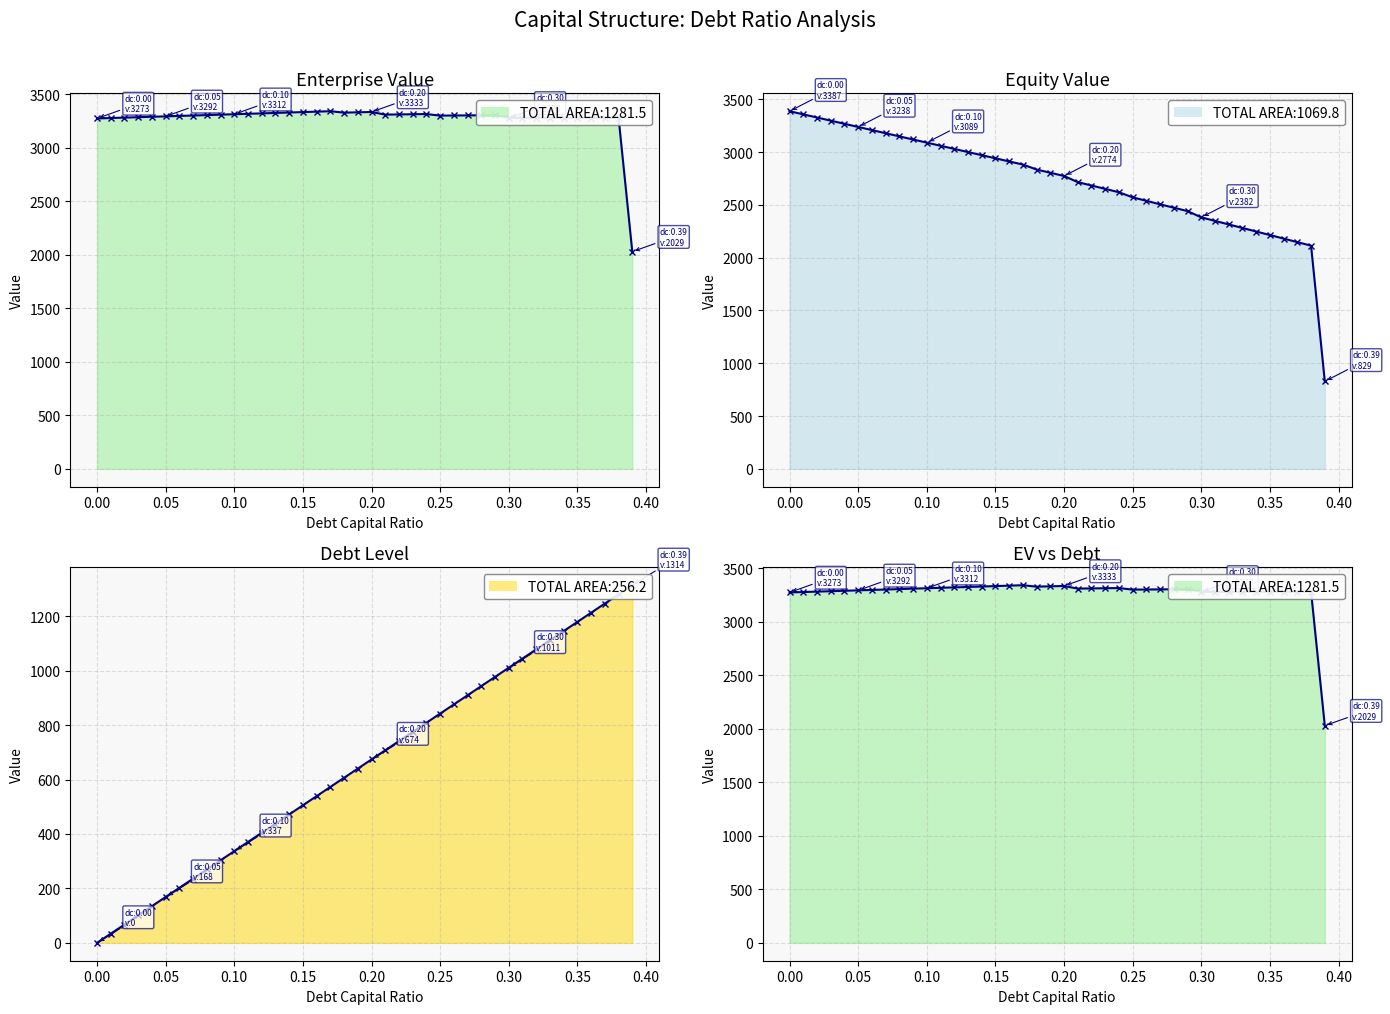

True or false: debt line and enterprise_value line cross at least once.

False